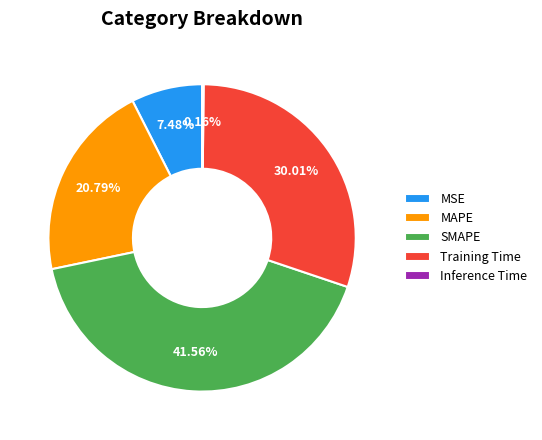

Which slice is the largest?

SMAPE